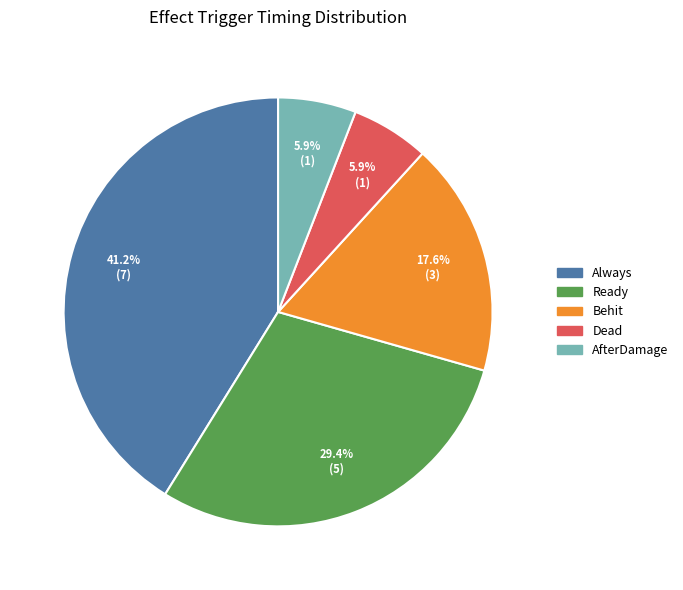

Between Always and AfterDamage, which is larger?

Always